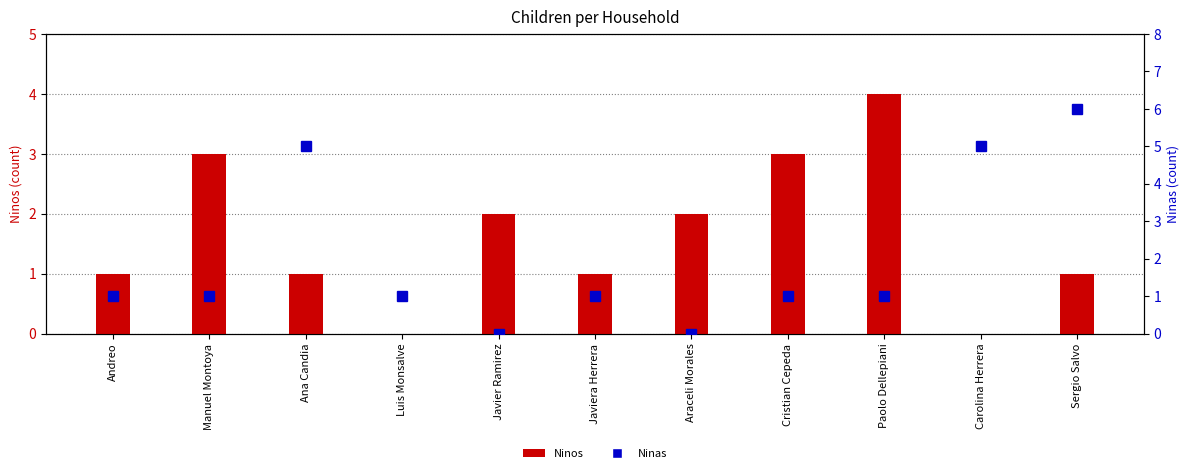

Count the number of categories in the chart.

11